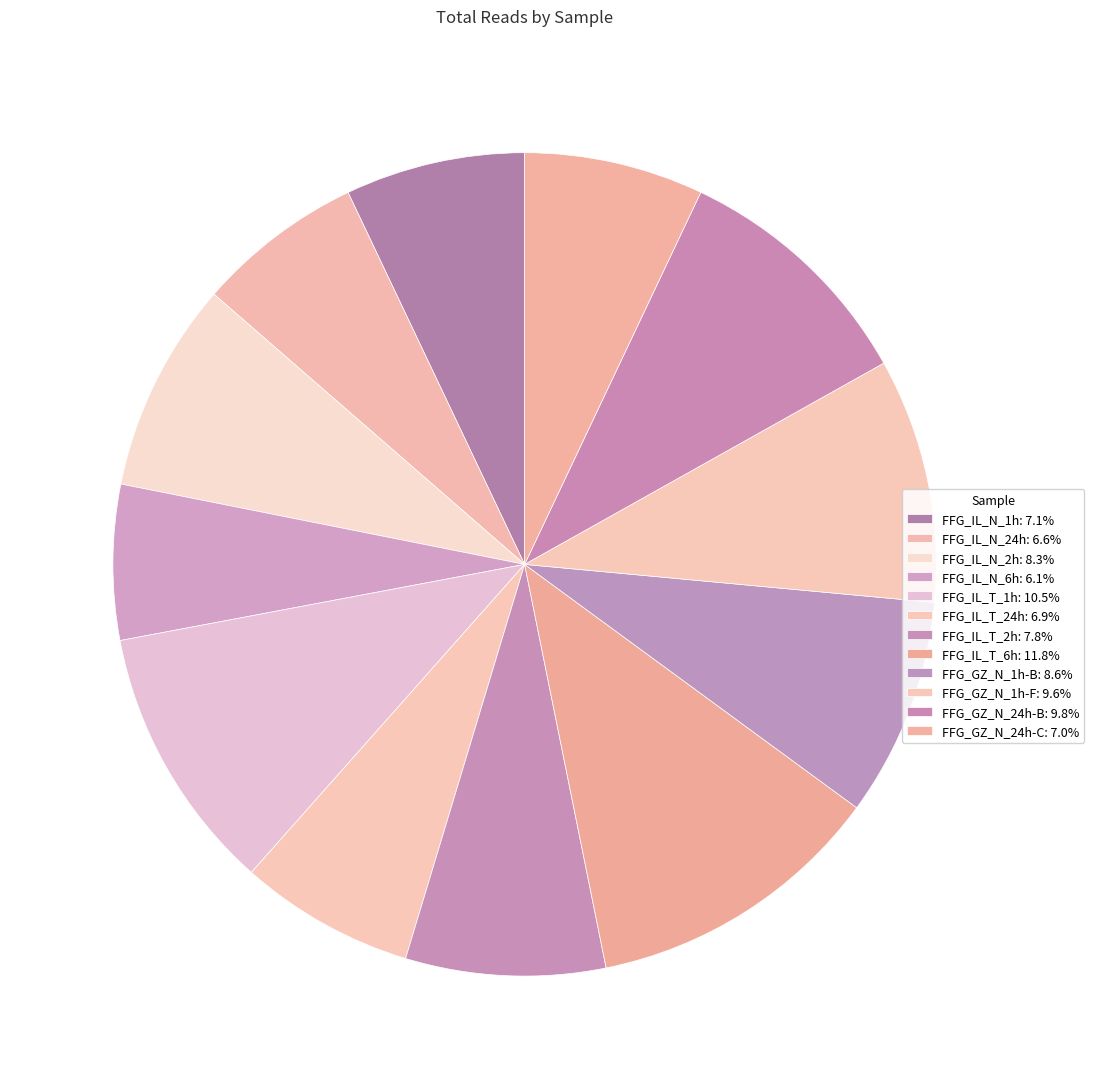

To the nearest percent, what percentage of the pie is FFG_IL_N_1h?

7%